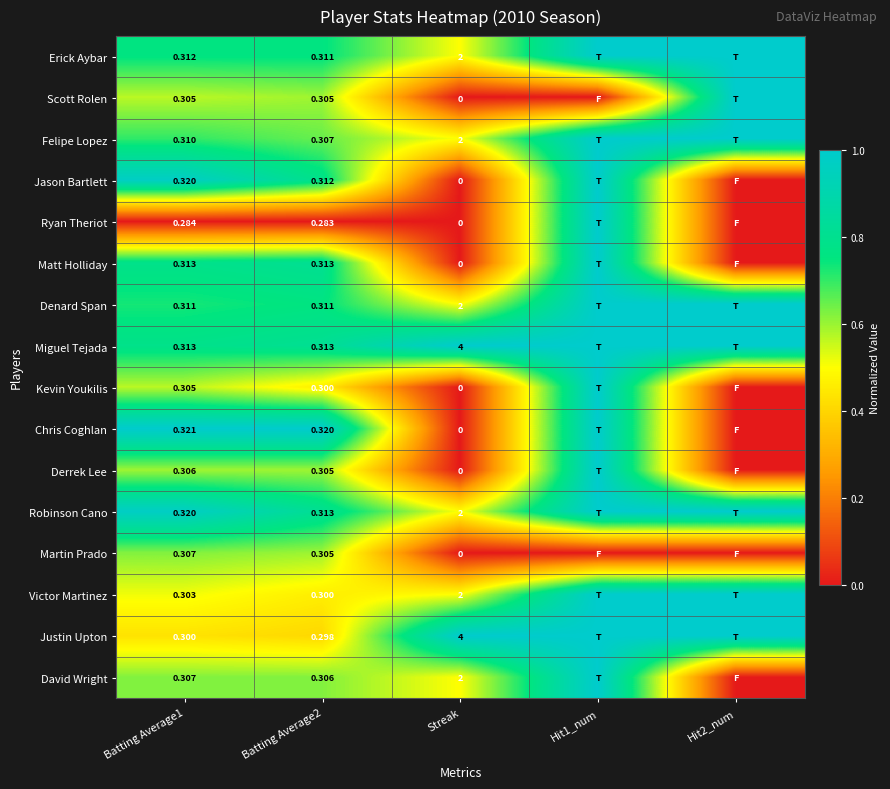

Is the value of Chris Coghlan at Streak greater than the value of Martin Prado at Batting Average1?

No